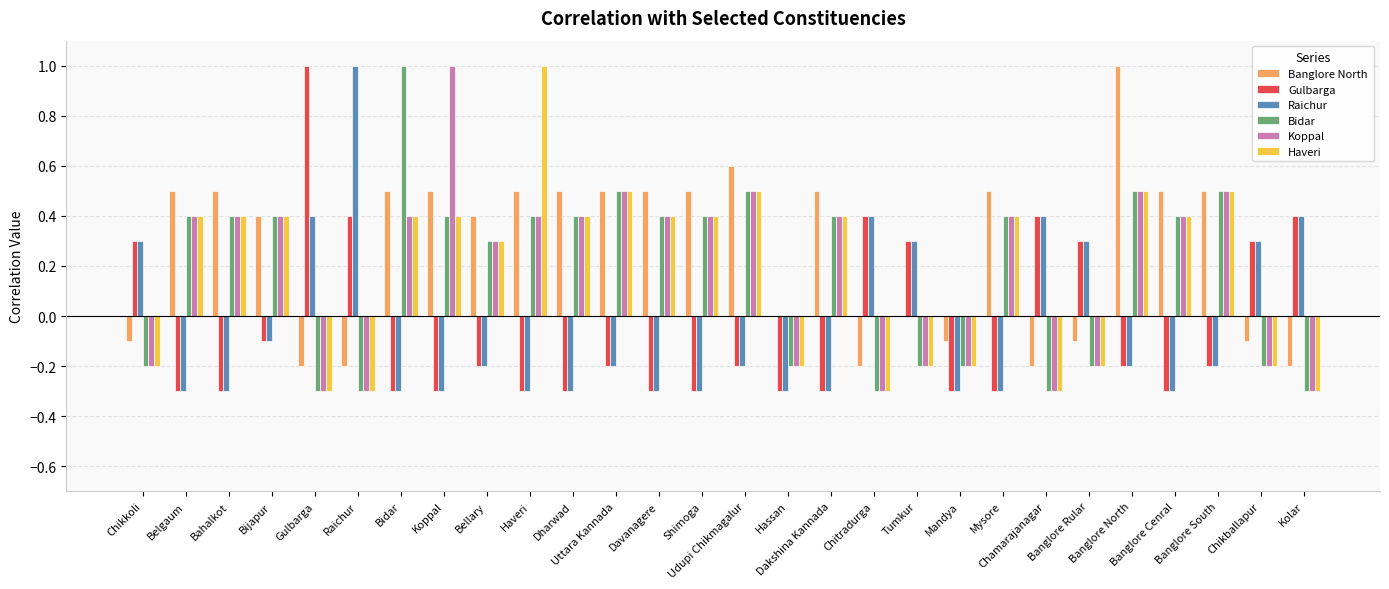

What is the maximum value shown in the chart?

1.0